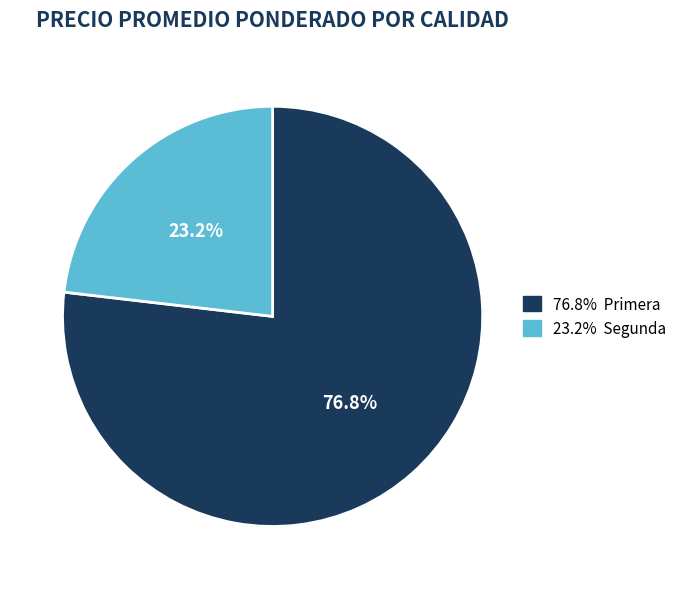

Does any single category account for the majority?

Yes